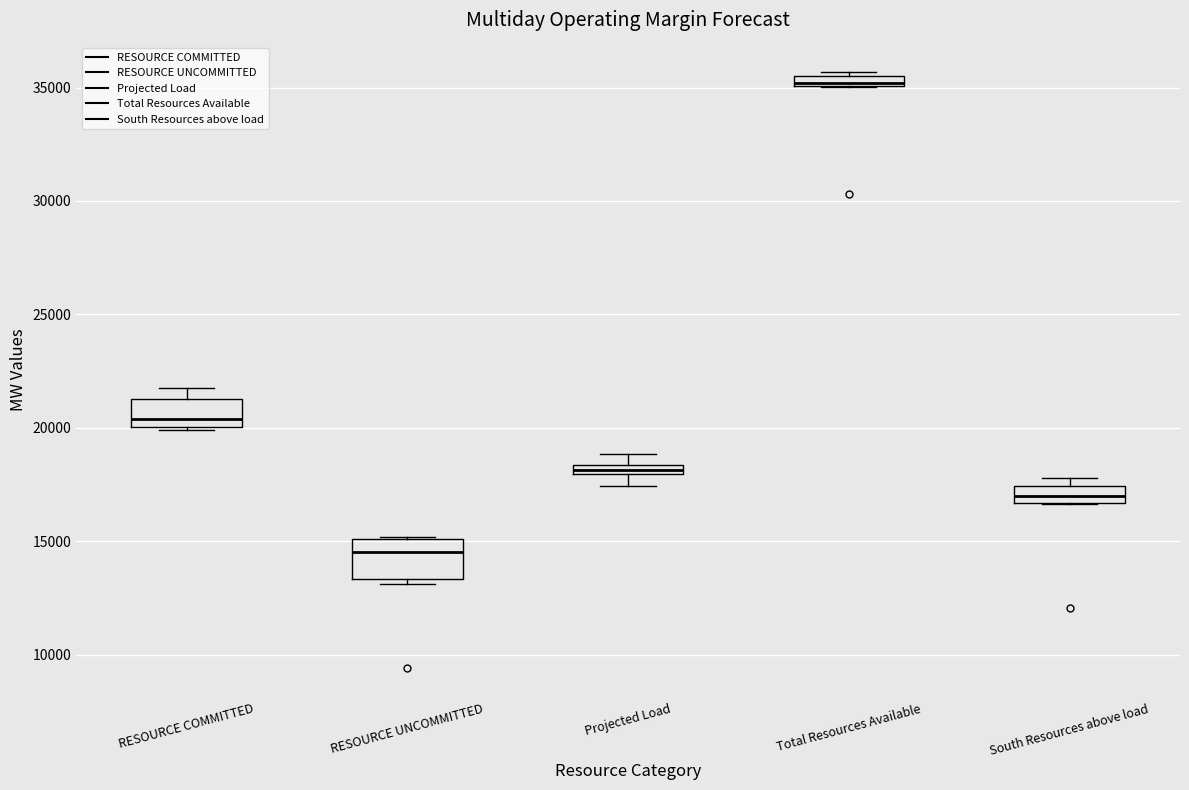

Where is the upper edge of the box for RESOURCE UNCOMMITTED on the y-axis? The values are not printed on the chart, so give them approximately, as read against the axis.

15000